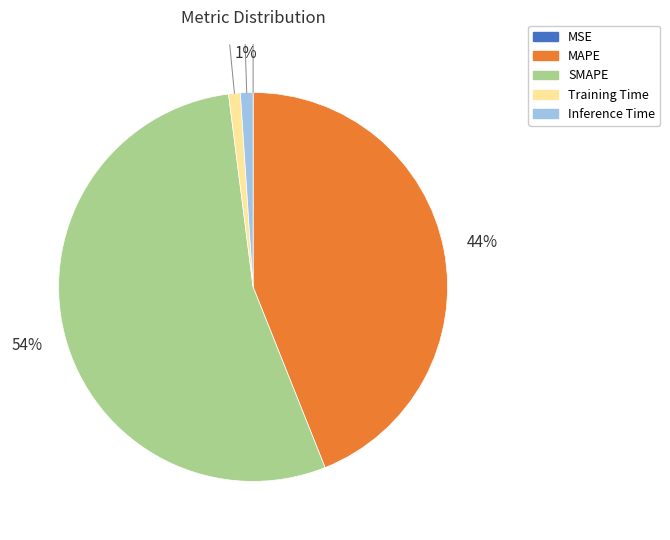

Do SMAPE and Training Time together represent more than half of the pie?

Yes